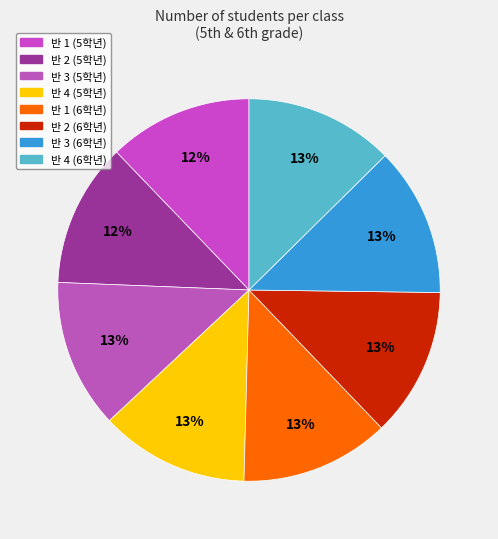

Count the number of slices in the pie.

8